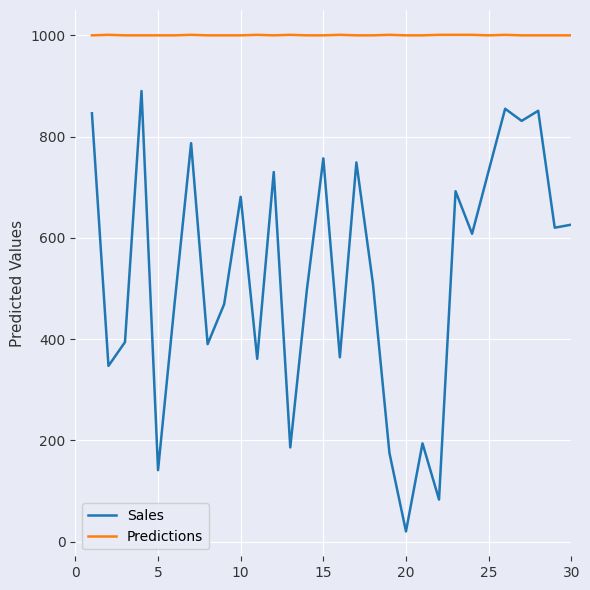

What is the difference between the maximum and minimum values in the Sales series?

870